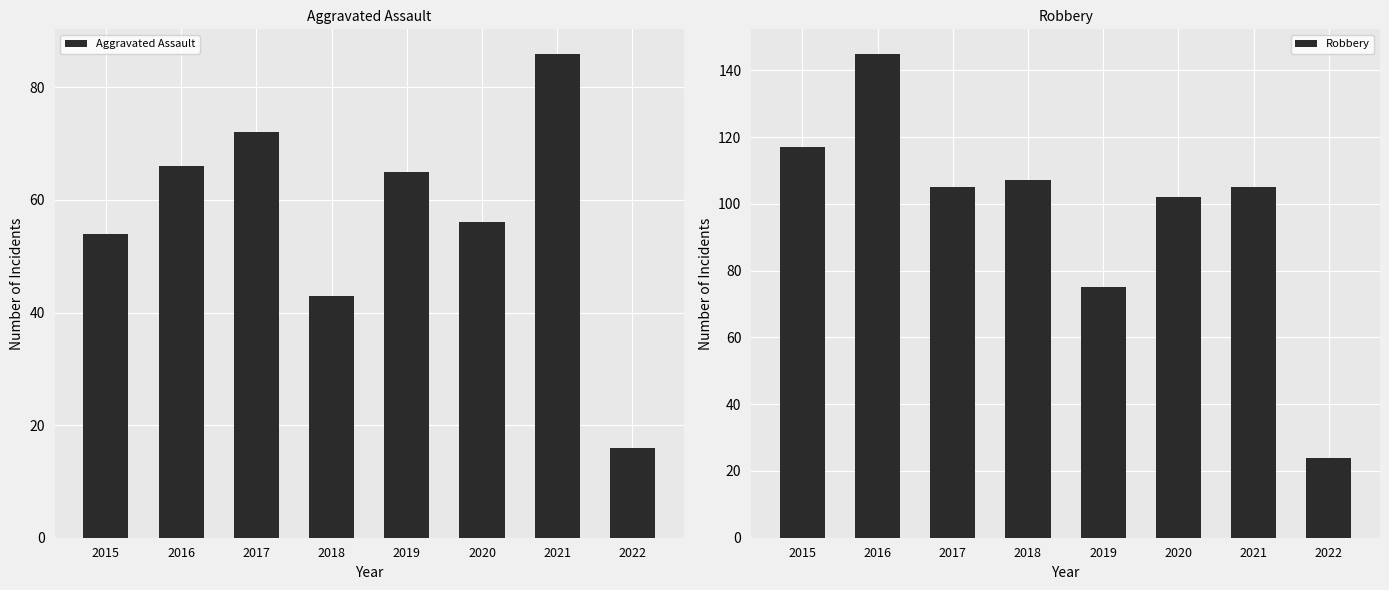

Is it true that Robbery equals 177 at 2015?

False